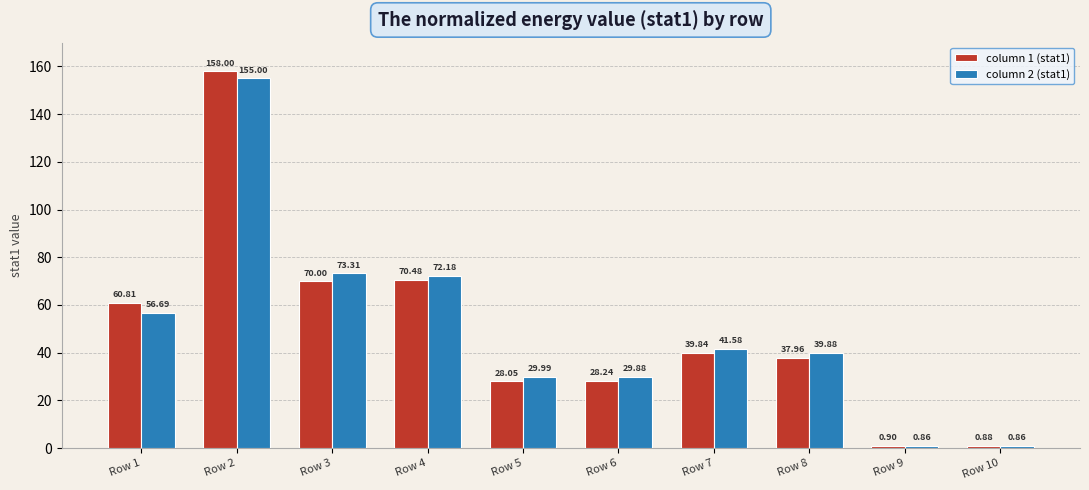

Which series has the largest range (max minus min)?

column 1 (stat1)